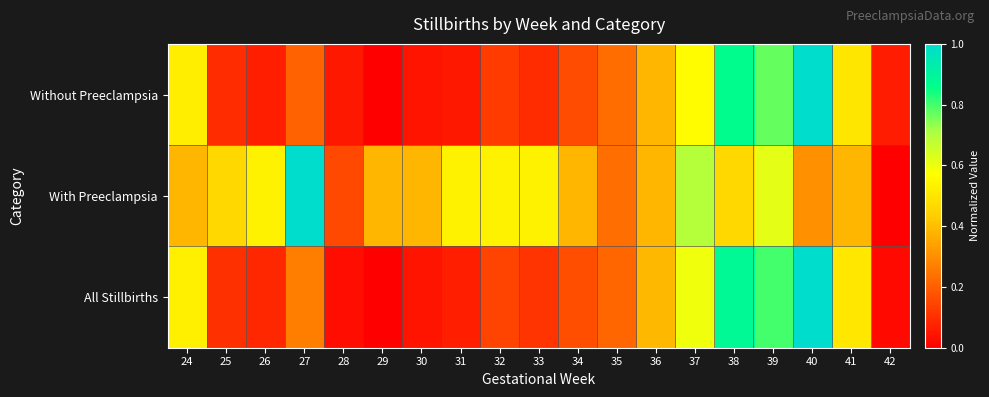

Which has a higher value, 27 or 24?

24